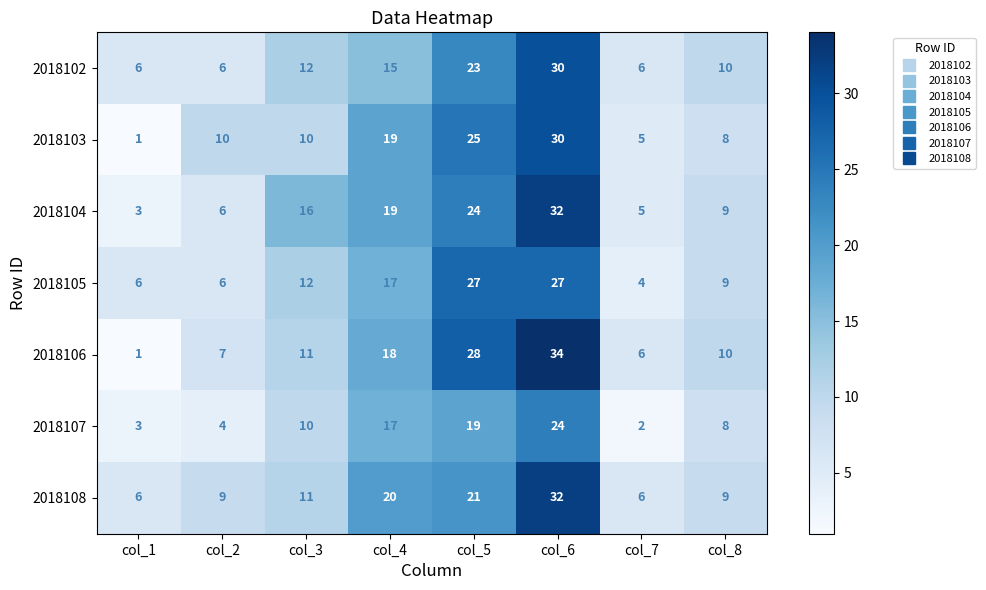

What is the sum of the 2018103 values at col_3 and col_4?

29